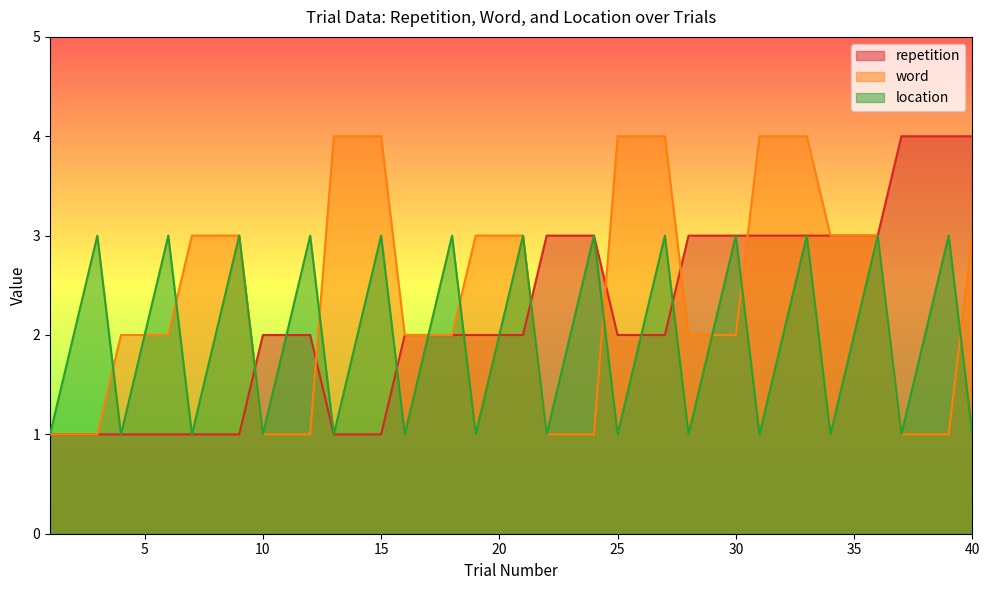

Reading right to left, transcribe all the data shown in this chart.

repetition: 40=4	39=4	38=4	37=4	36=3	35=3	34=3	33=3	32=3	31=3	30=3	29=3	28=3	27=2	26=2	25=2	24=3	23=3	22=3	21=2	20=2	19=2	18=2	17=2	16=2	15=1	14=1	13=1	12=2	11=2	10=2	9=1	8=1	7=1	6=1	5=1	4=1	3=1	2=1	1=1
word: 40=3	39=1	38=1	37=1	36=3	35=3	34=3	33=4	32=4	31=4	30=2	29=2	28=2	27=4	26=4	25=4	24=1	23=1	22=1	21=3	20=3	19=3	18=2	17=2	16=2	15=4	14=4	13=4	12=1	11=1	10=1	9=3	8=3	7=3	6=2	5=2	4=2	3=1	2=1	1=1
location: 40=1	39=3	38=2	37=1	36=3	35=2	34=1	33=3	32=2	31=1	30=3	29=2	28=1	27=3	26=2	25=1	24=3	23=2	22=1	21=3	20=2	19=1	18=3	17=2	16=1	15=3	14=2	13=1	12=3	11=2	10=1	9=3	8=2	7=1	6=3	5=2	4=1	3=3	2=2	1=1